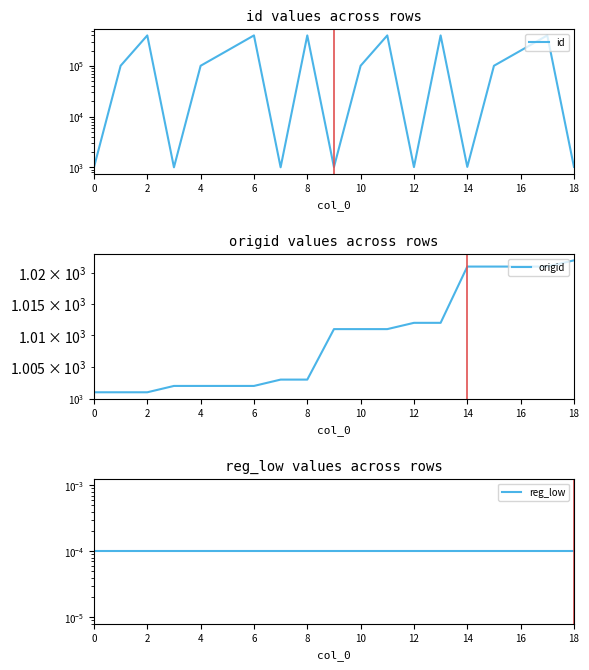

What is the value of the id point at the 10th from the left?

1011.0